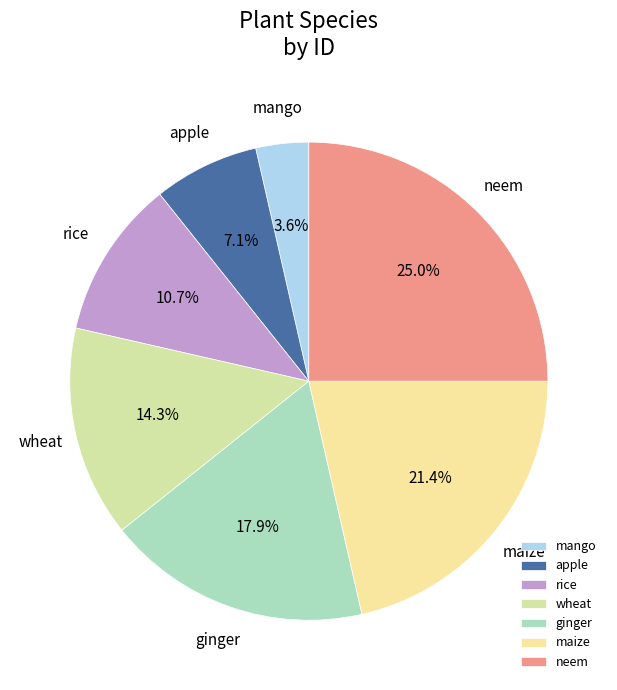

How many segments does this pie chart have?

7